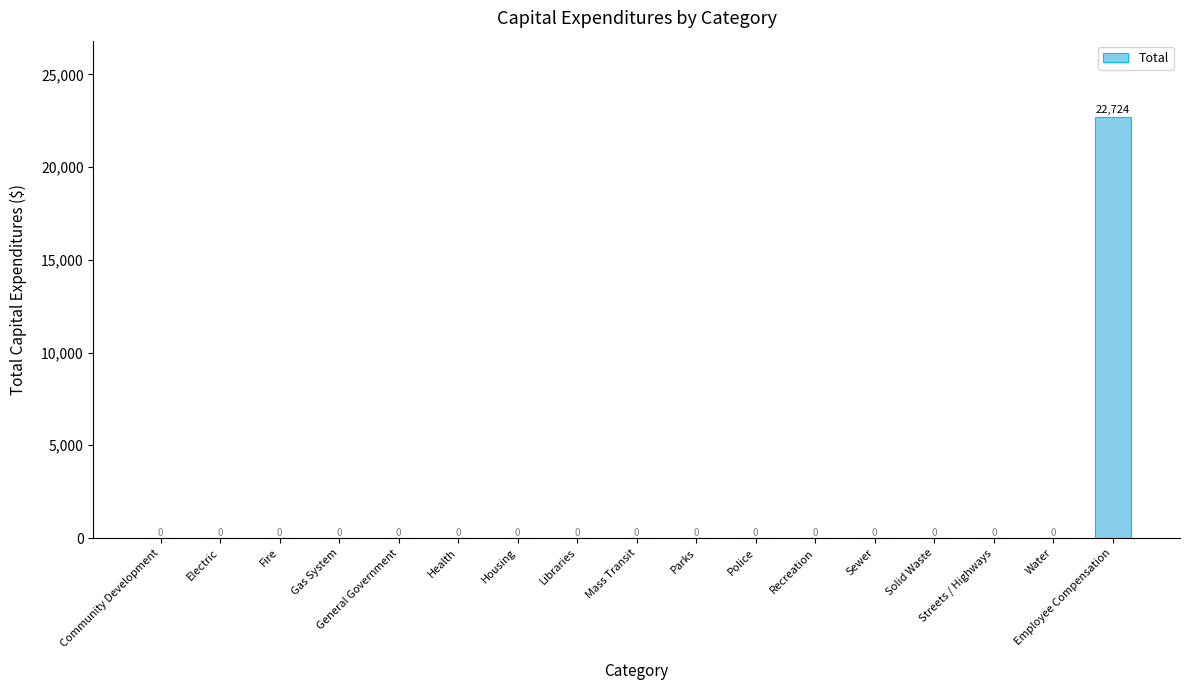

Which label corresponds to the largest value in the chart?

Employee Compensation